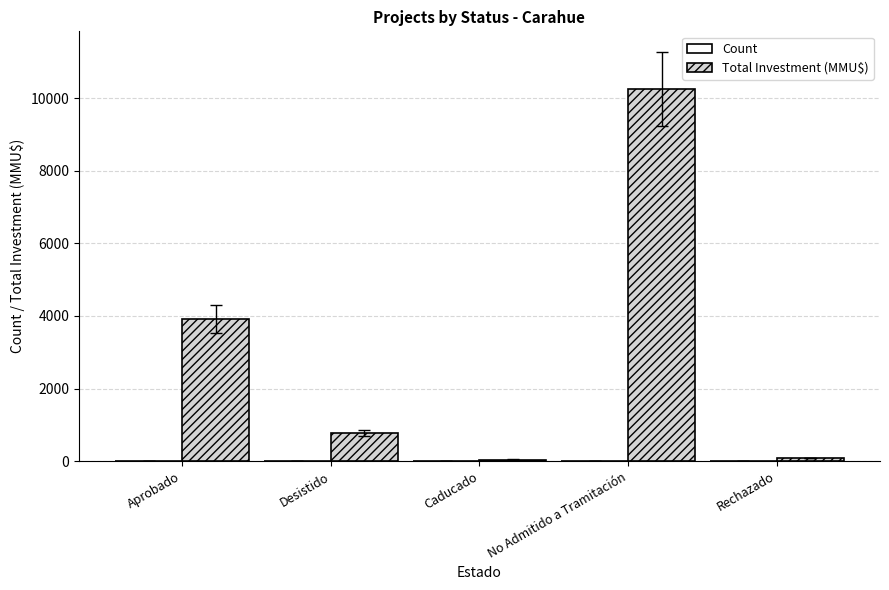

Are the bars grouped side by side (vs. stacked)?

Yes